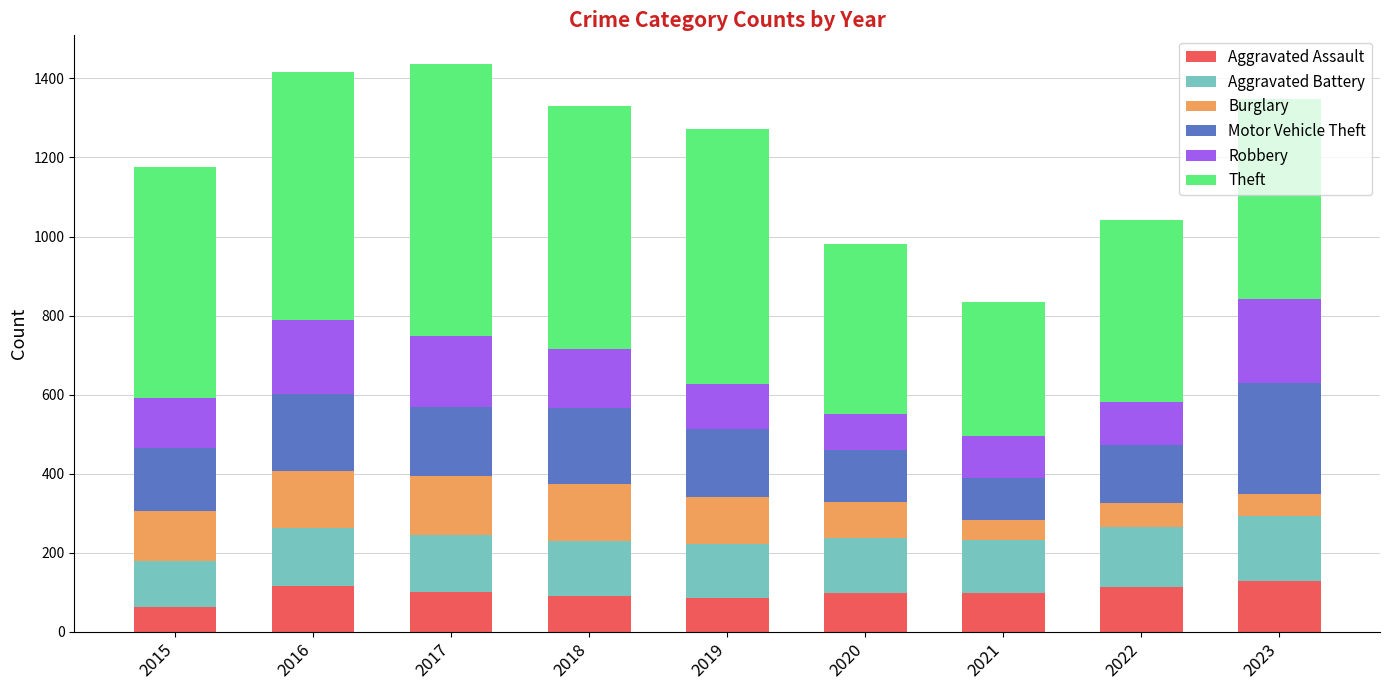

What is the difference between the maximum and minimum values in the Aggravated Assault series?

64